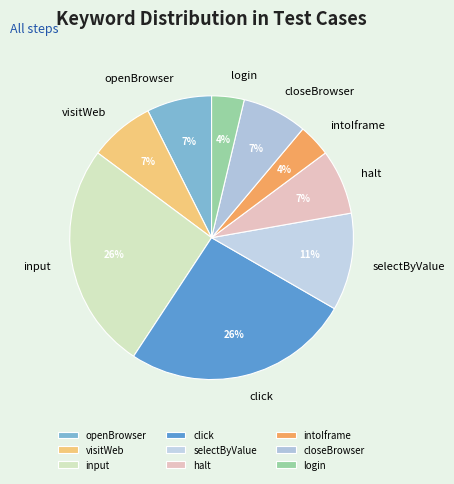

Do click and closeBrowser together represent more than half of the pie?

No